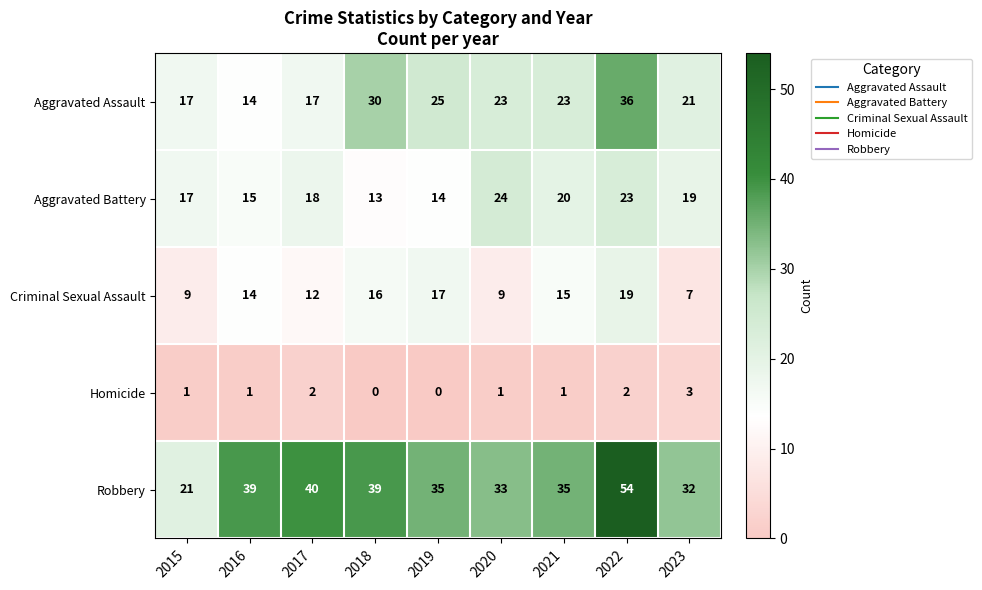

What is the difference between the Criminal Sexual Assault values at 2015 and 2021?

6